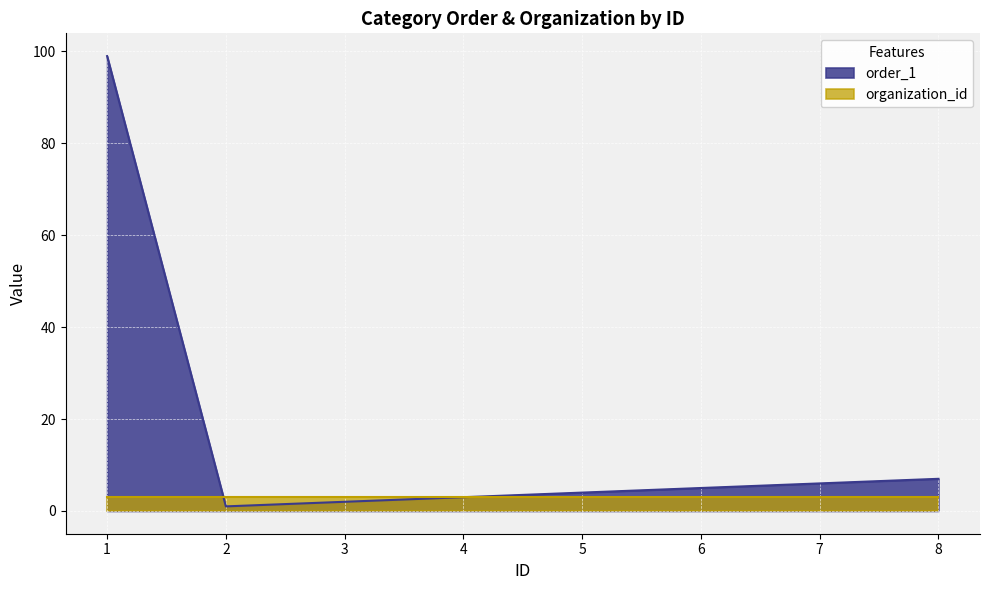

True or false: the data has more than 0 interior local peaks.

False